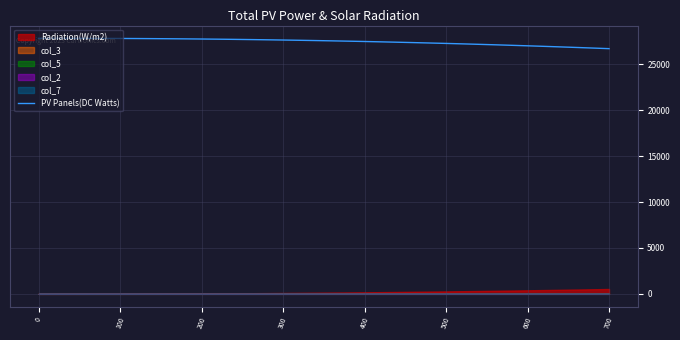

What is the lowest value of the PV Panels(DC Watts) series?

26723.0